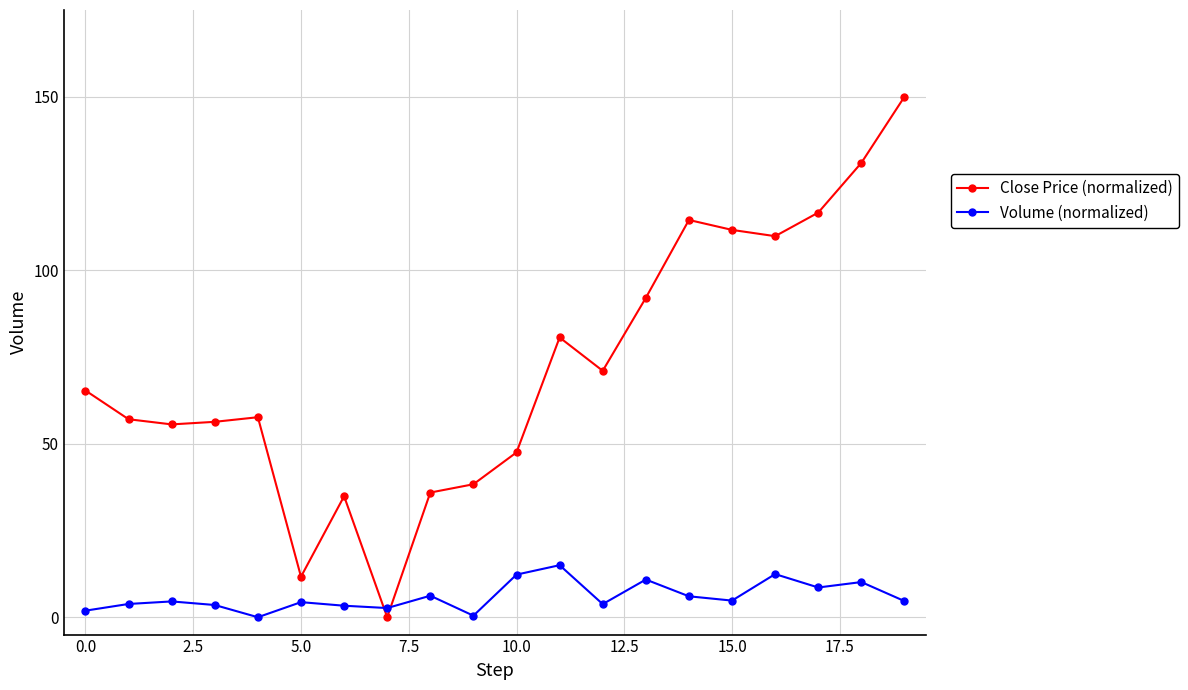

Which series has the largest total across all categories?

Close Price (normalized)